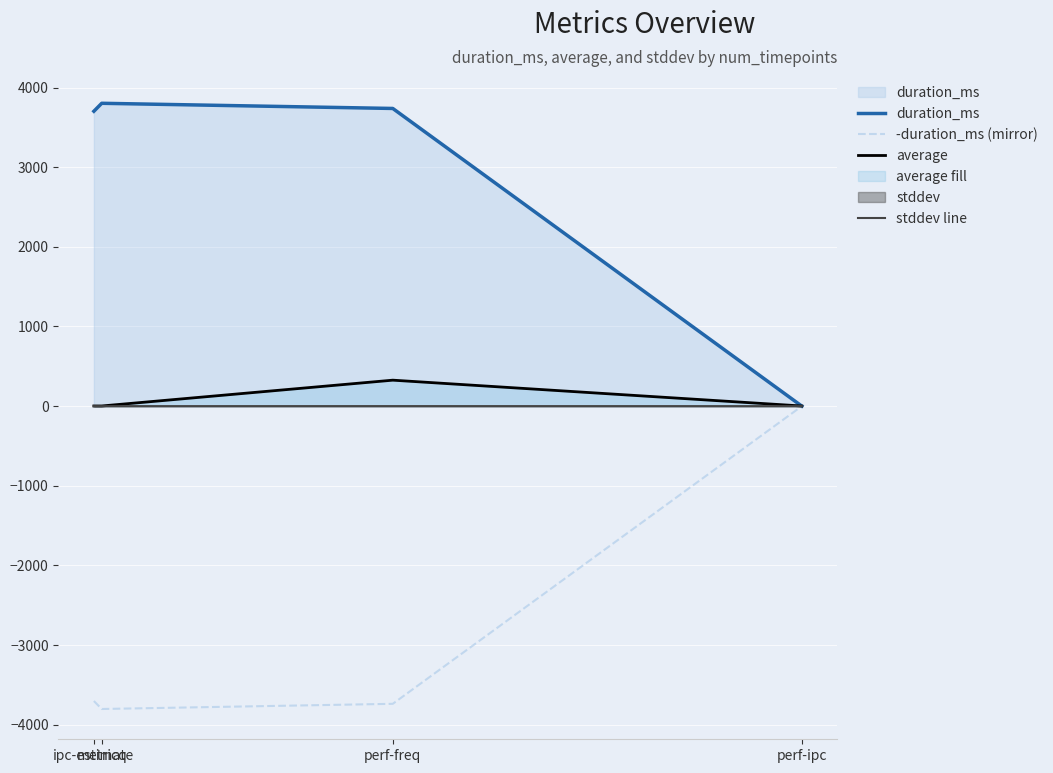

Does the chart display data point markers on the line(s)?

No